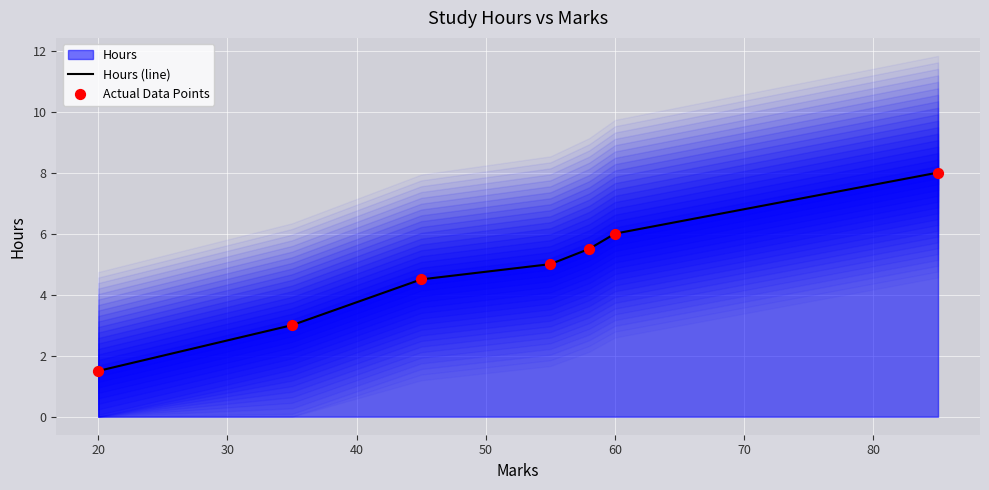

The Hours (line) series shows 0.7 at 20. True or false?

False